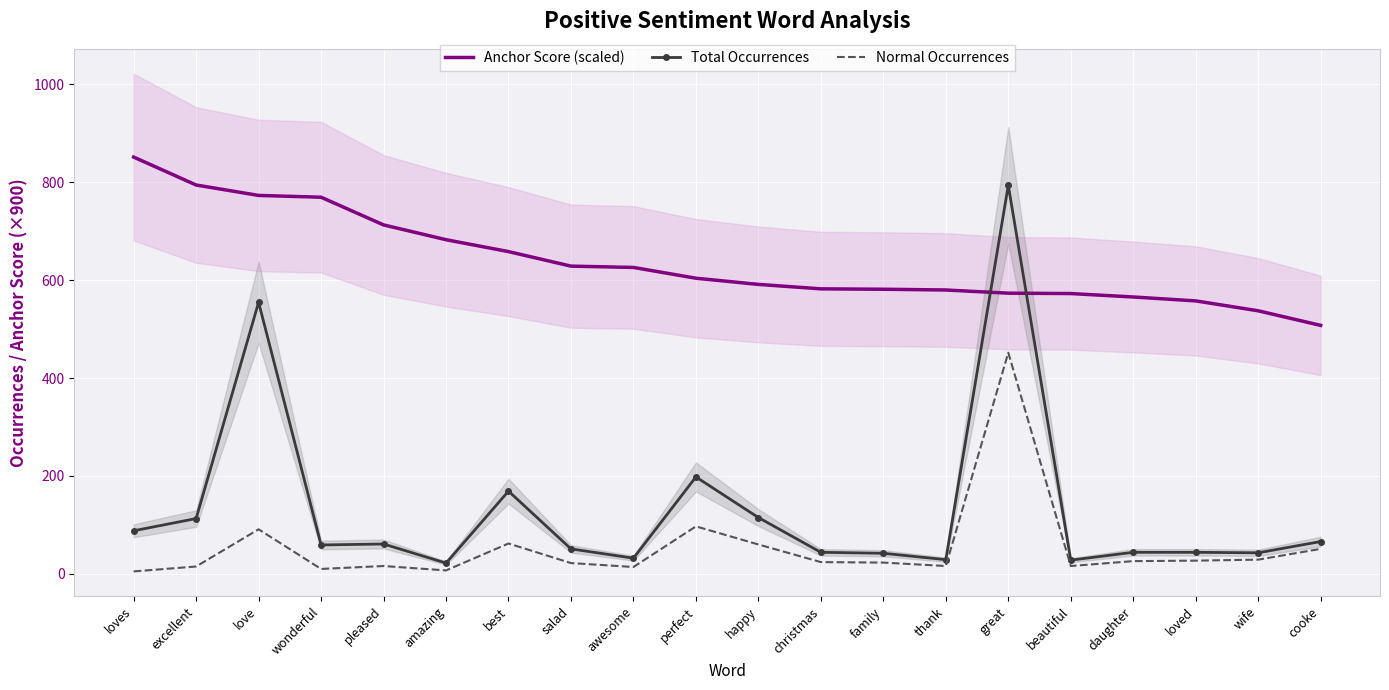

The Anchor Score (scaled) series shows 266.0 at loved. True or false?

False